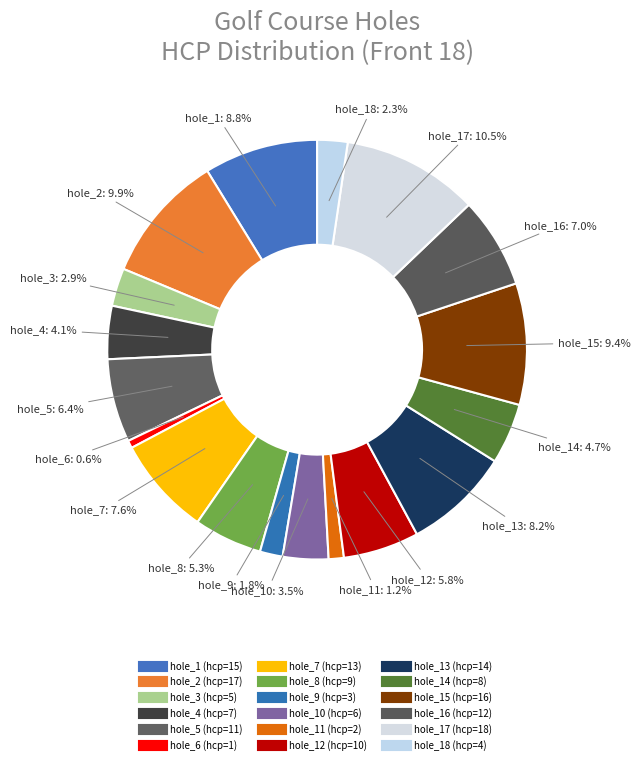

To the nearest percent, what is the average slice percentage?

6%